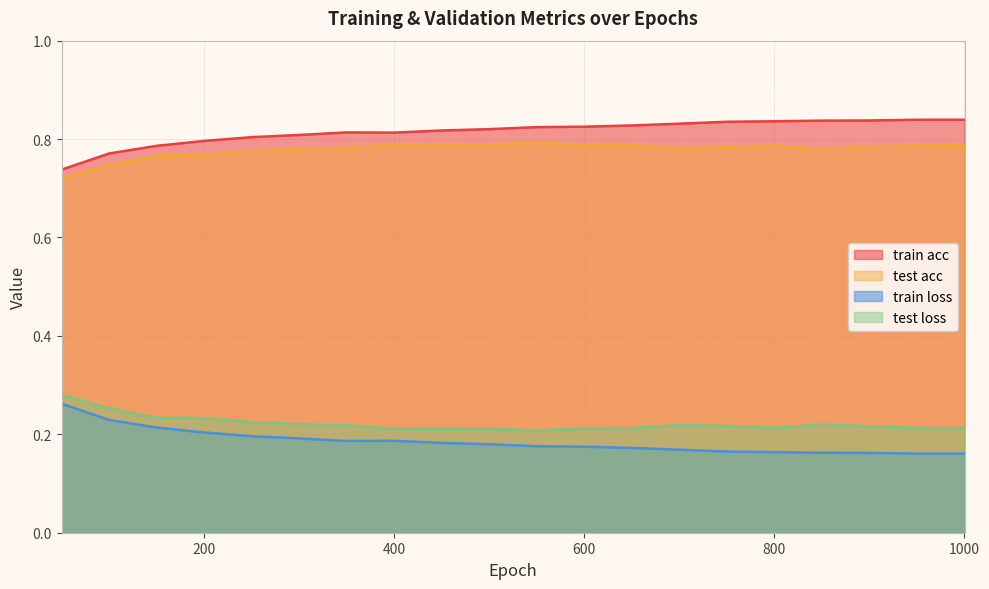

How many lines are shown in the chart?

4